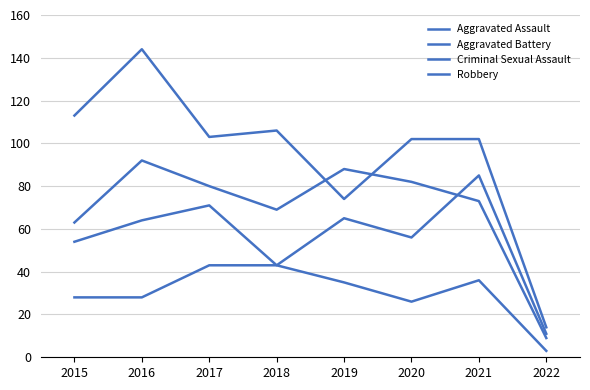

What is the difference between the Aggravated Assault values at 2021 and 2022?

74